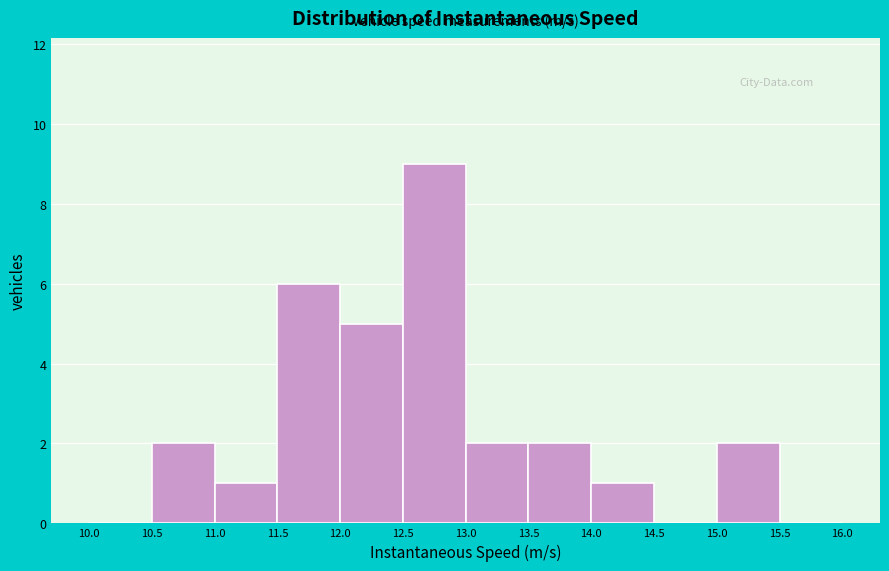

Over which range of the x-axis is the bar tallest?

12.5 to 13.0